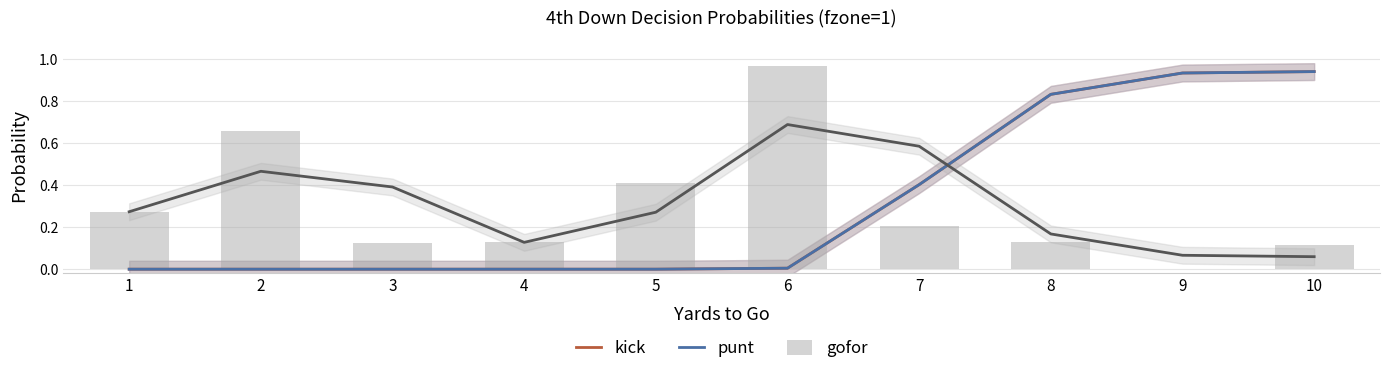

What is the difference between the second highest and second lowest values in the gofor series?

0.5